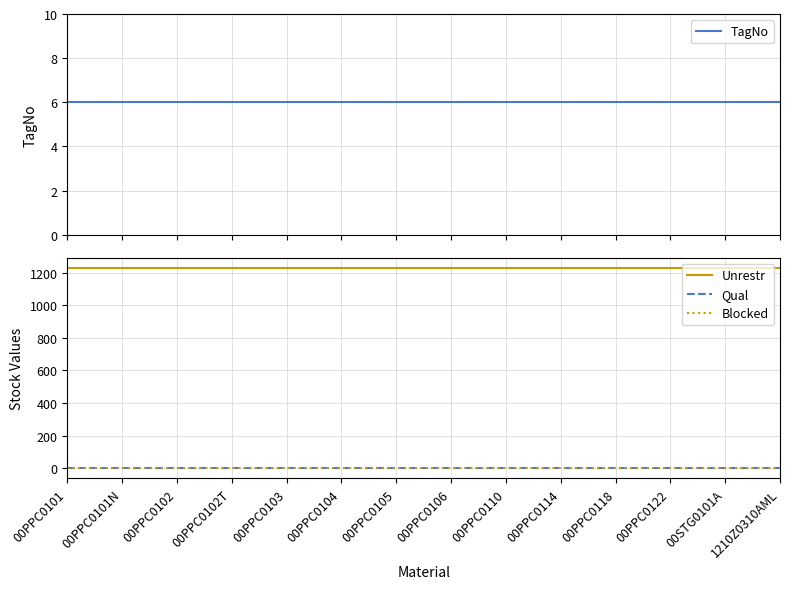

At which category does the chart reach its minimum across all series?

00PPC0101